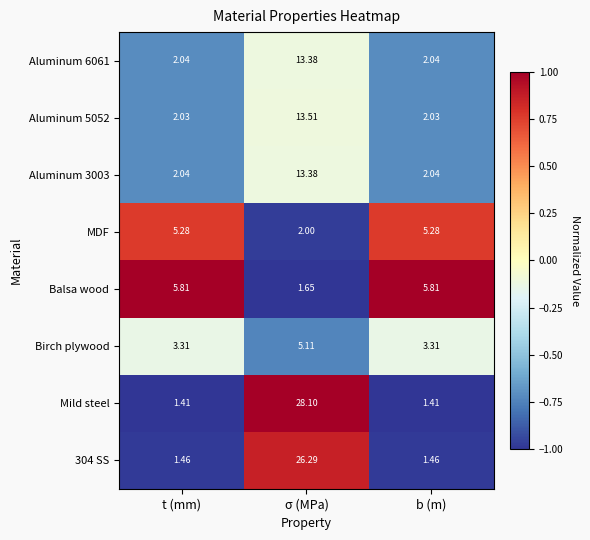

Is the value of Aluminum 3003 at b (m) greater than the value of Birch plywood at b (m)?

No